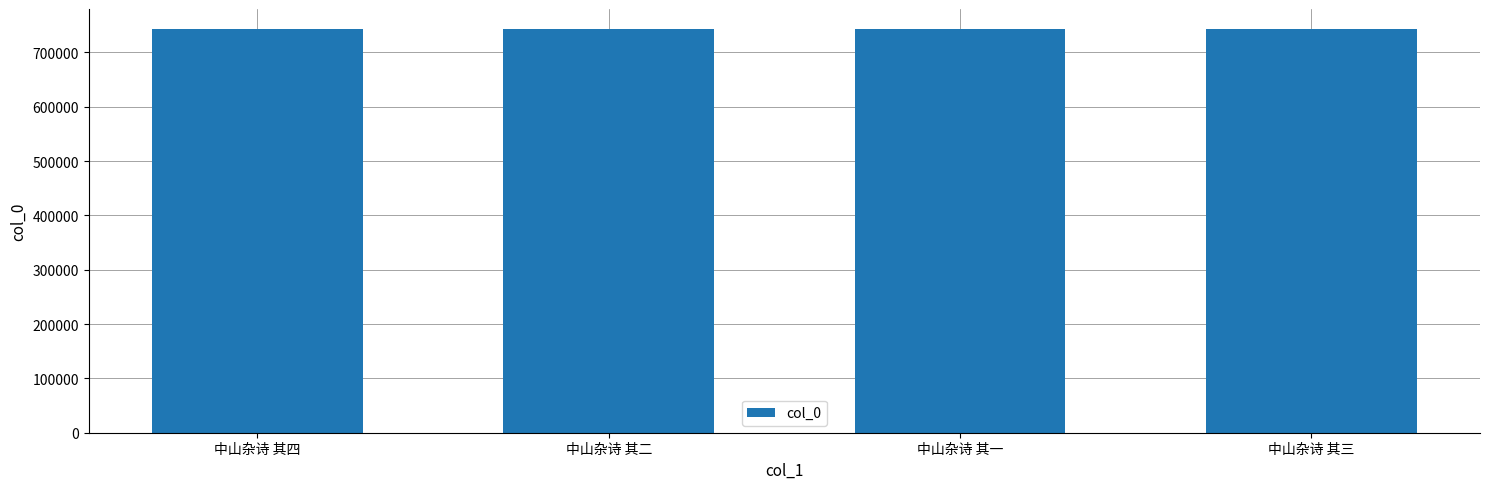

What is the sum of all values?

2971550